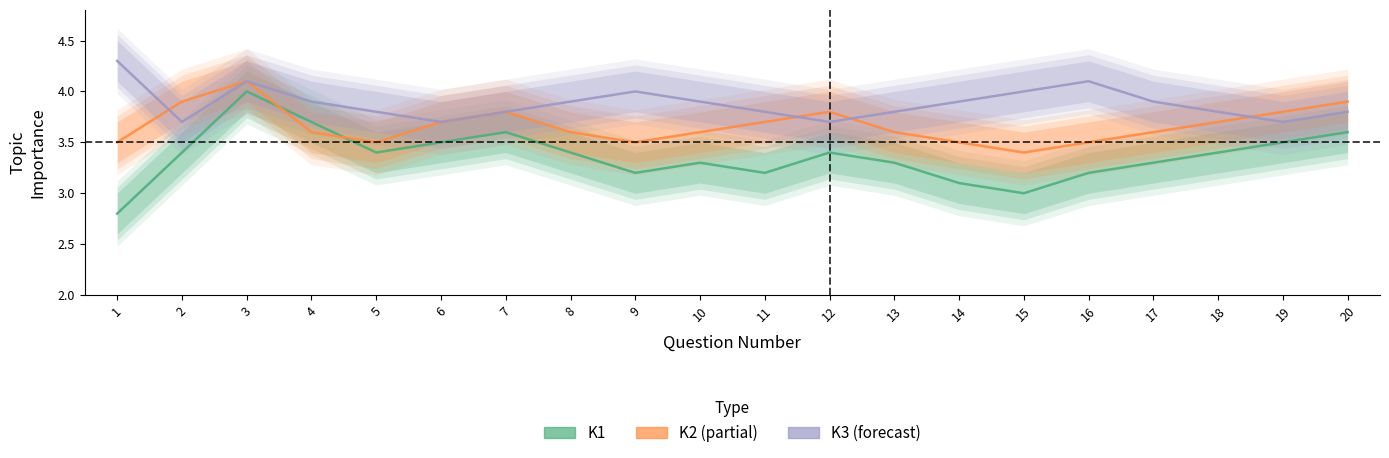

In K1, how many points are lower than both neighbors (excluding endpoints)?

4